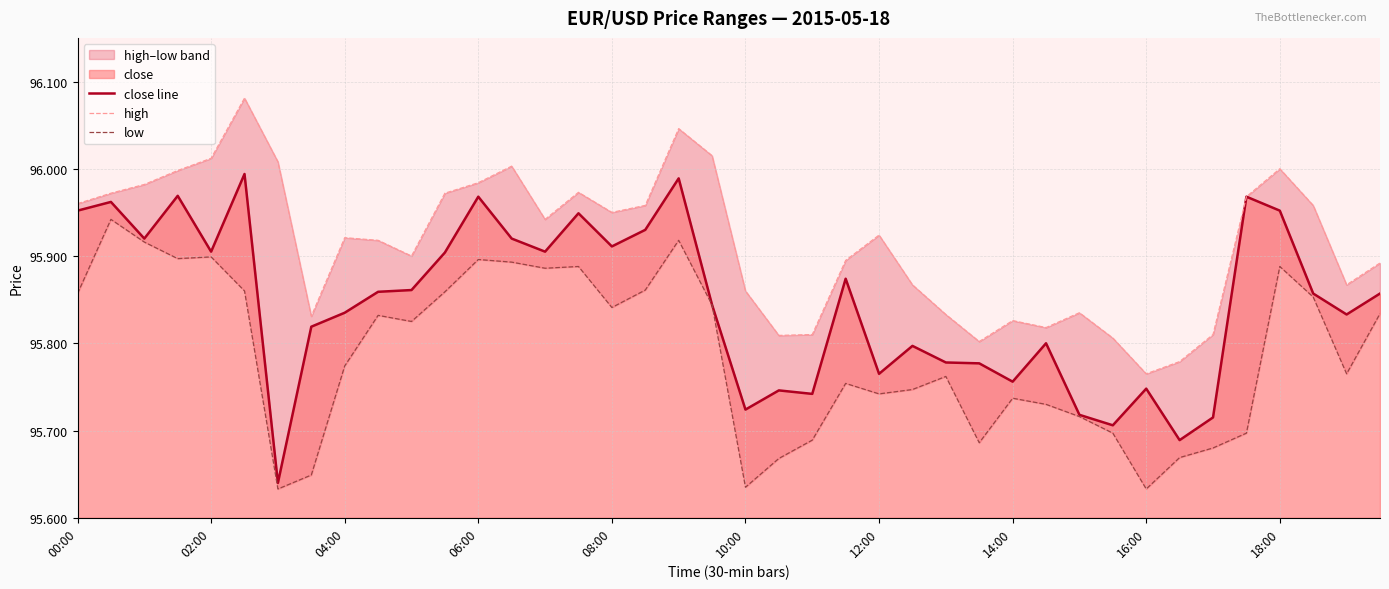

Which series has the widest spread of values?

close line